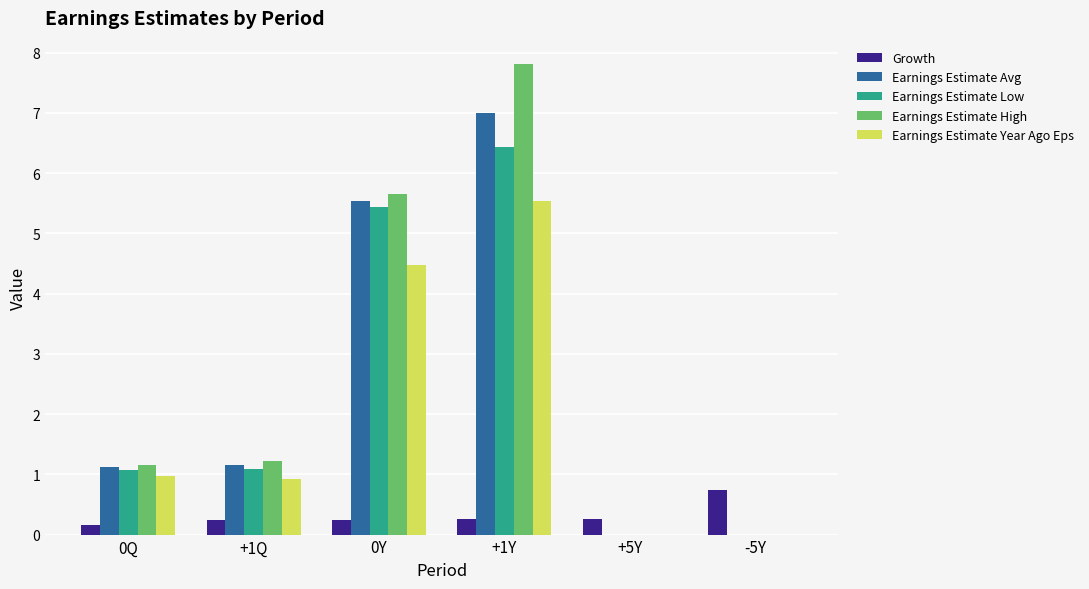

The value of Earnings Estimate High at +1Y is 3.5. True or false?

False